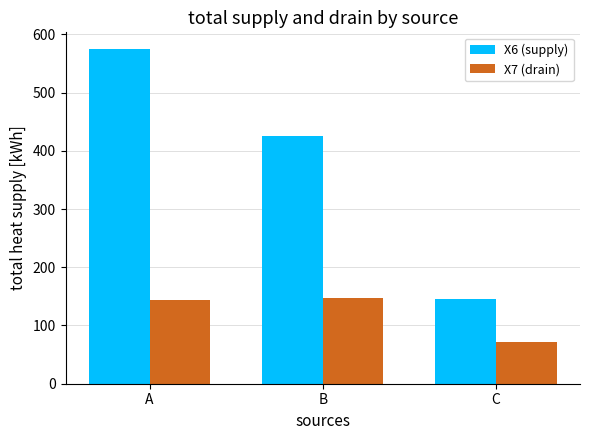

What is the value of the X7 (drain) bar at the 2nd from the left?

146.6